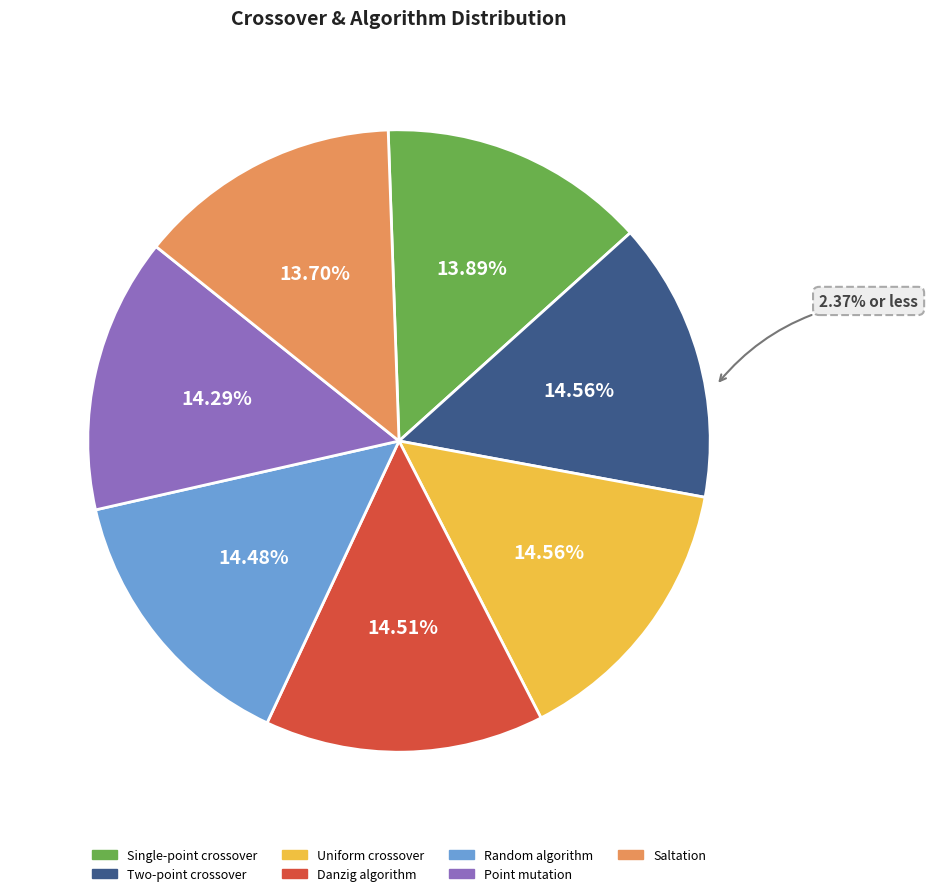

To the nearest percent, what portion does Danzig algorithm represent?

15%